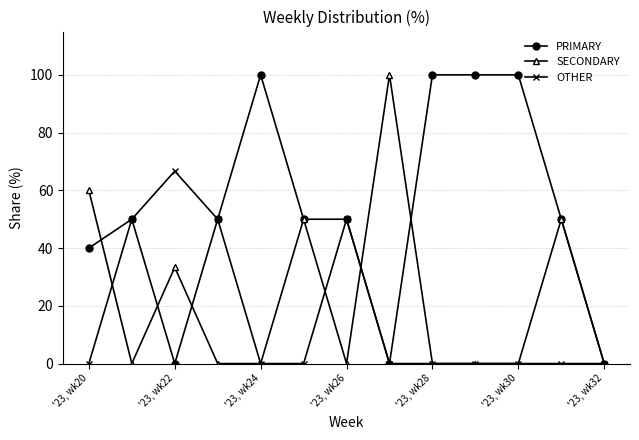

True or false: SECONDARY and OTHER intersect in this chart.

True